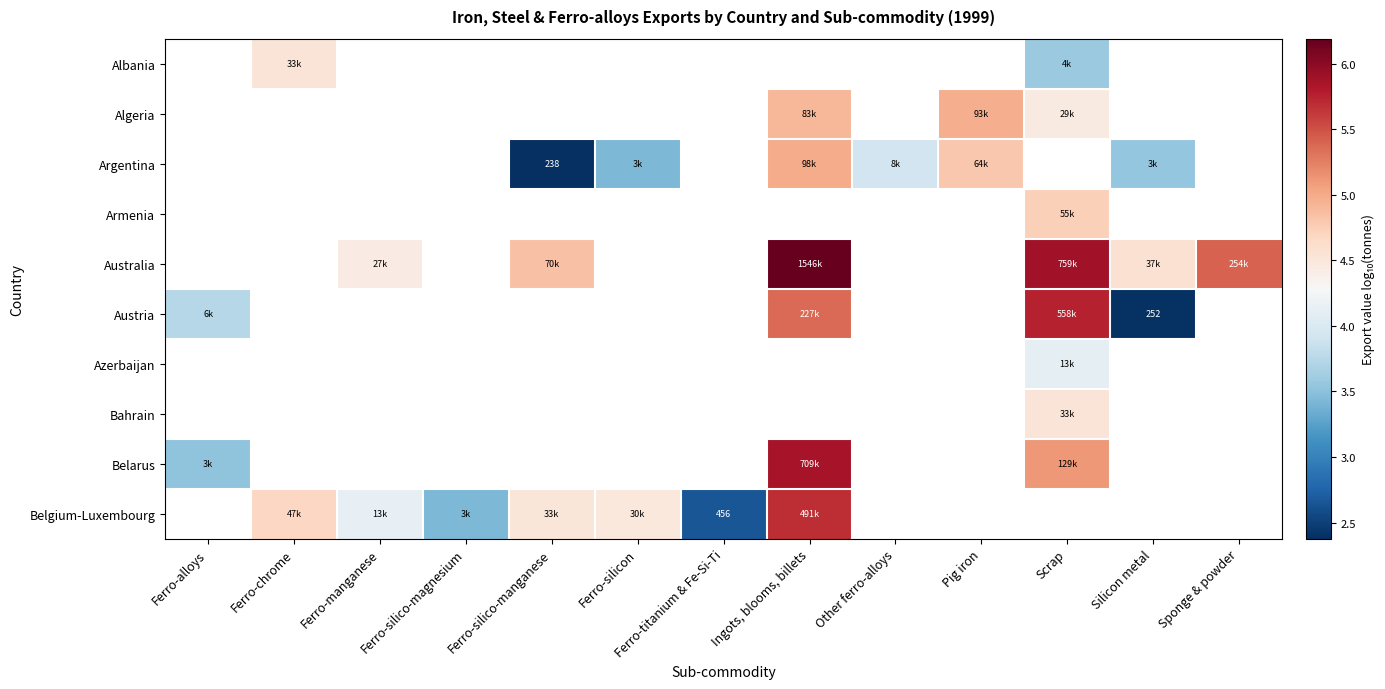

What is the difference between the Belgium-Luxembourg values at Ferro-chrome and Ingots, blooms, billets?

1.0